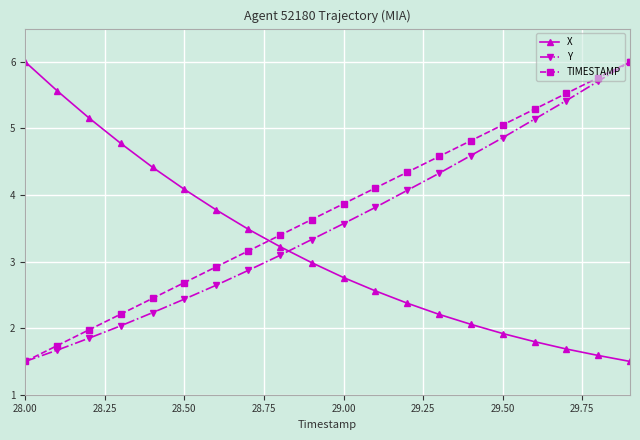

Which series ends up on top after the final intersection of X and Y?

Y